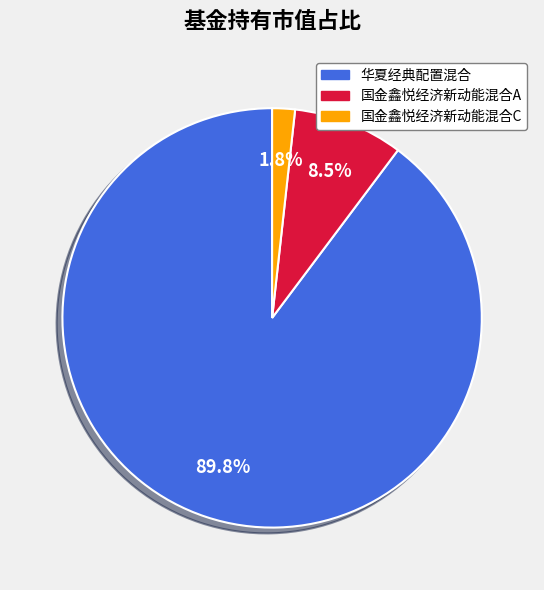

The 国金鑫悦经济新动能混合A slice represents 15% of the pie. True or false?

False